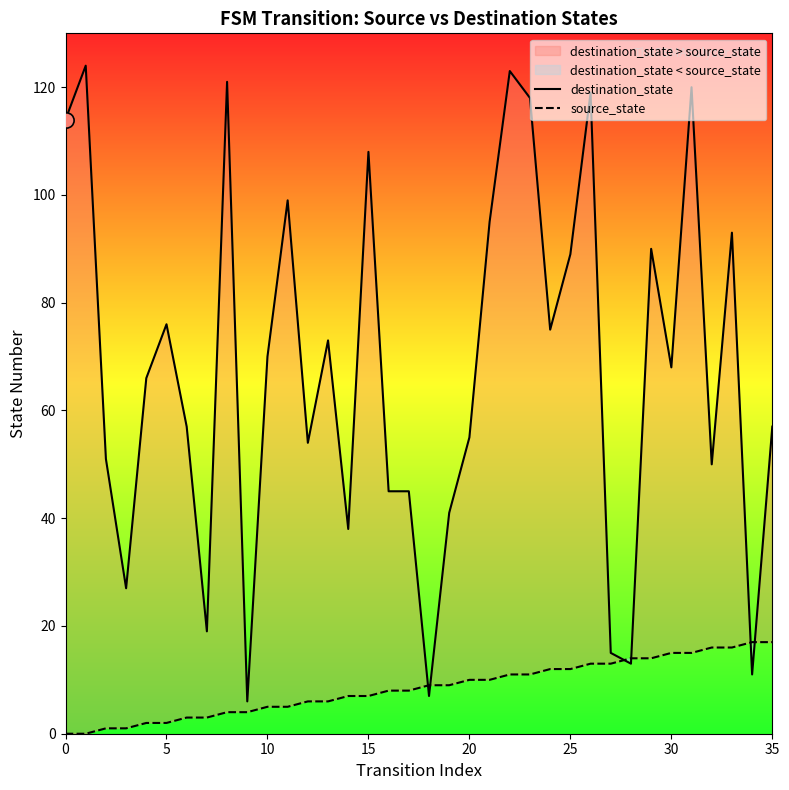

At which category is the sum across all series the highest?

31